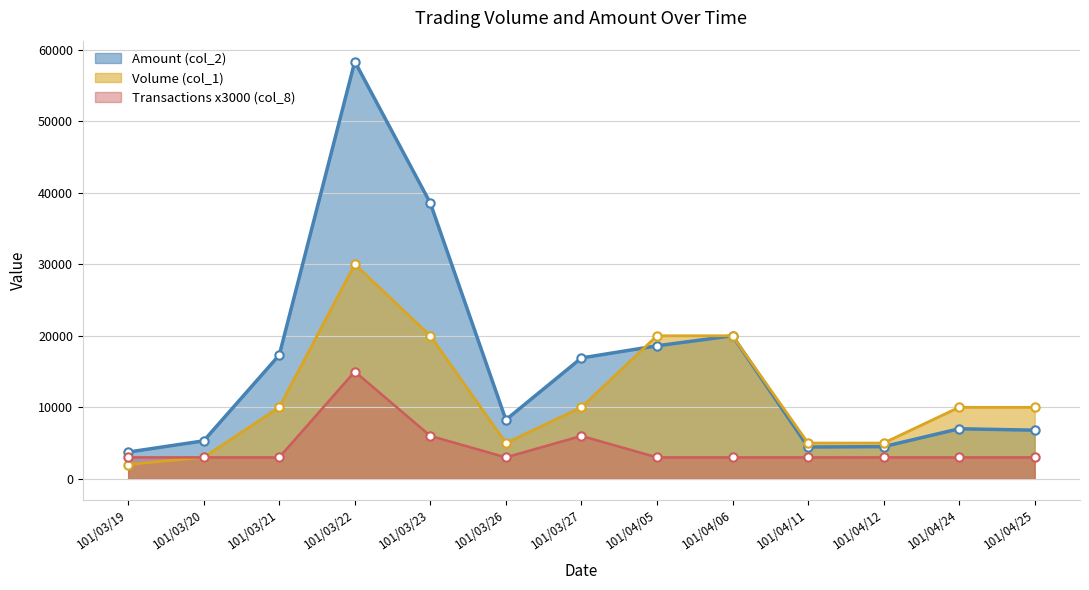

How many interior local peaks does the Volume (col_1) series have?

1